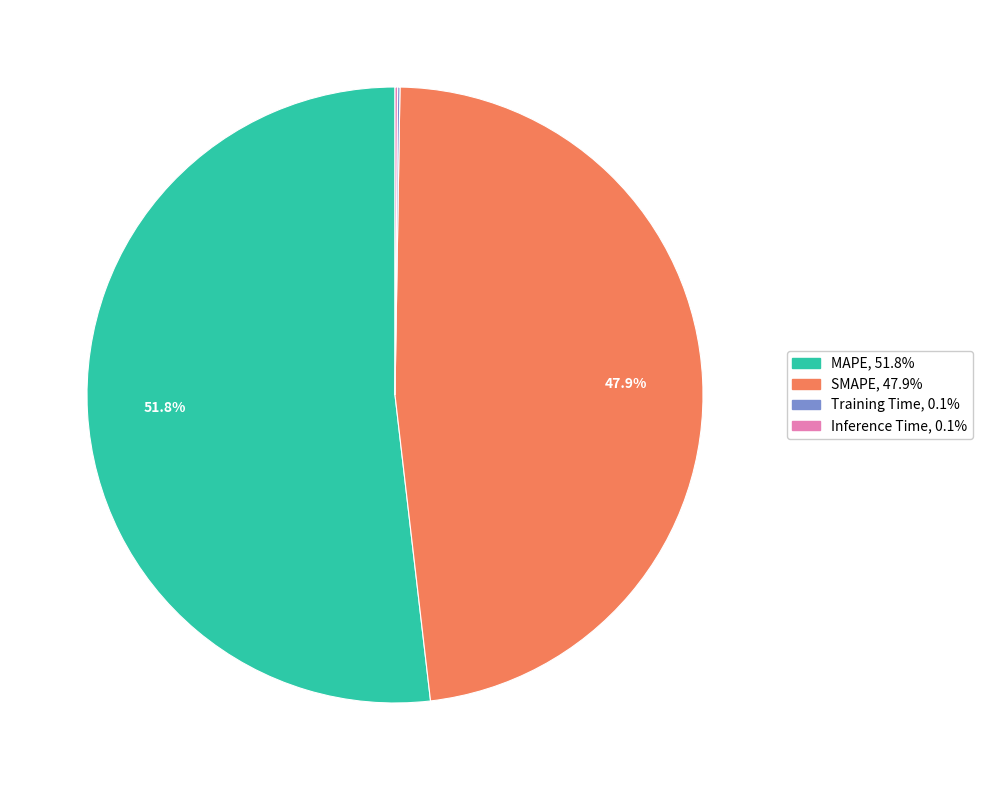

Approximately how many times larger is the value at MAPE compared to SMAPE?

1.1